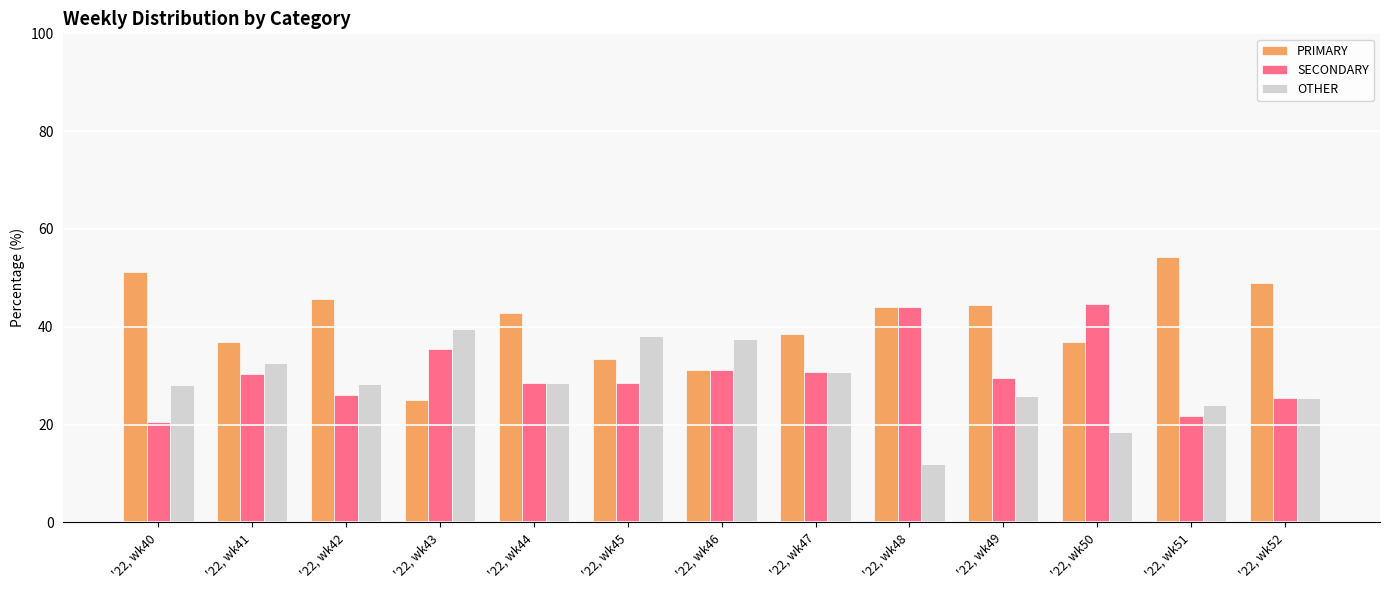

Rank the series by their maximum value, from highest to lowest.

PRIMARY, SECONDARY, OTHER